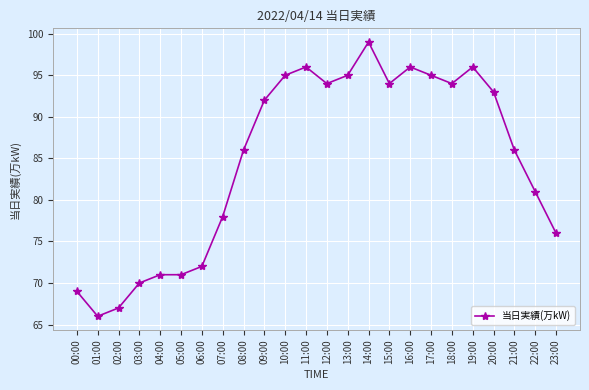

The value at 08:00 is 50. True or false?

False